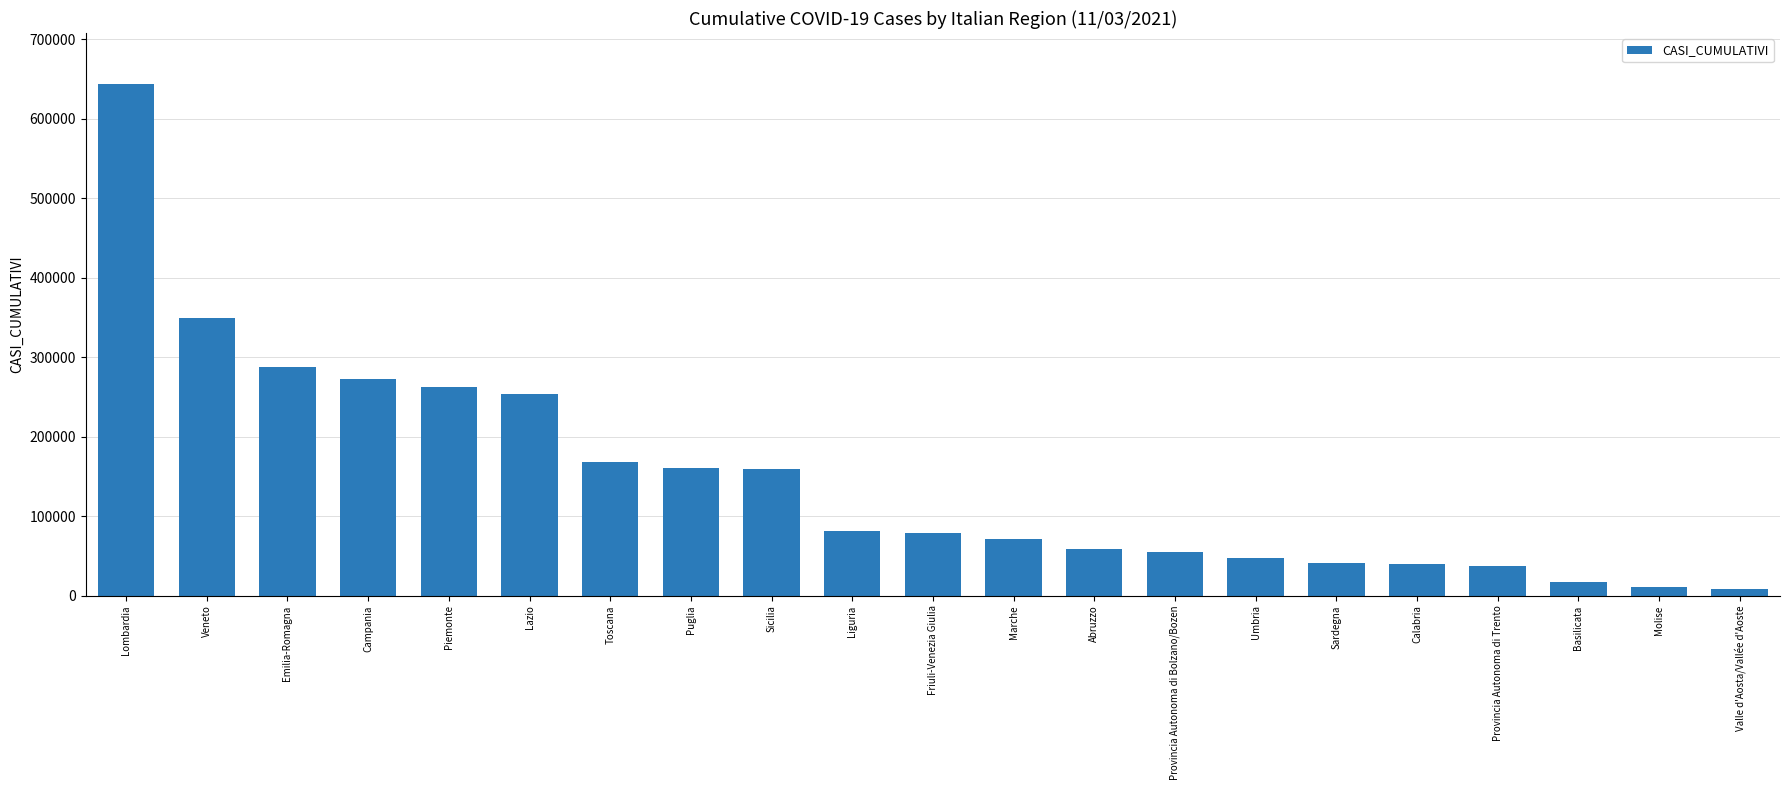

What is the ratio of the value at Friuli-Venezia Giulia to the value at Umbria?

1.7